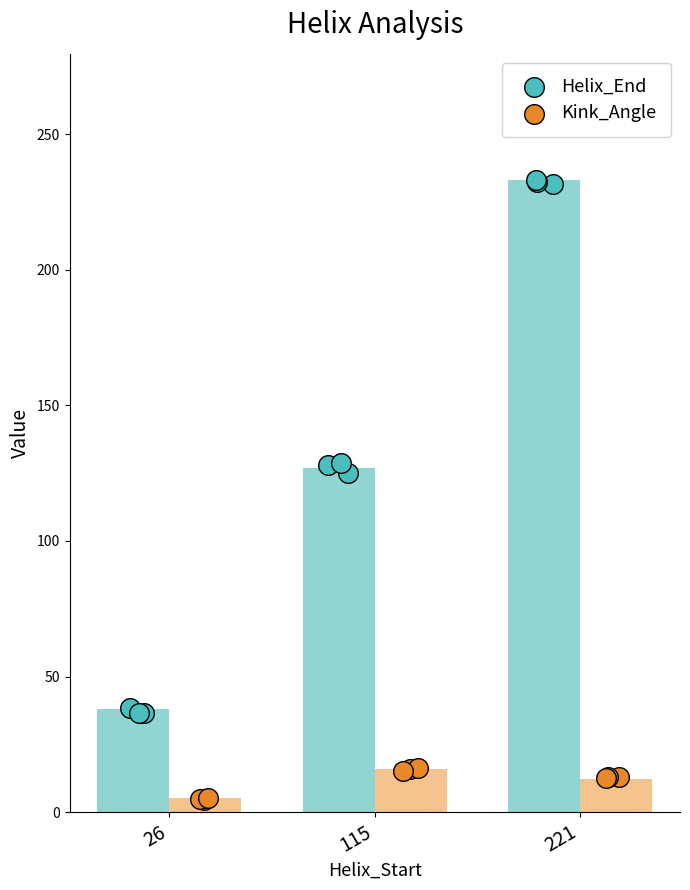

Is the value of Helix_End at 26 greater than the value of Kink_Angle at 26?

Yes